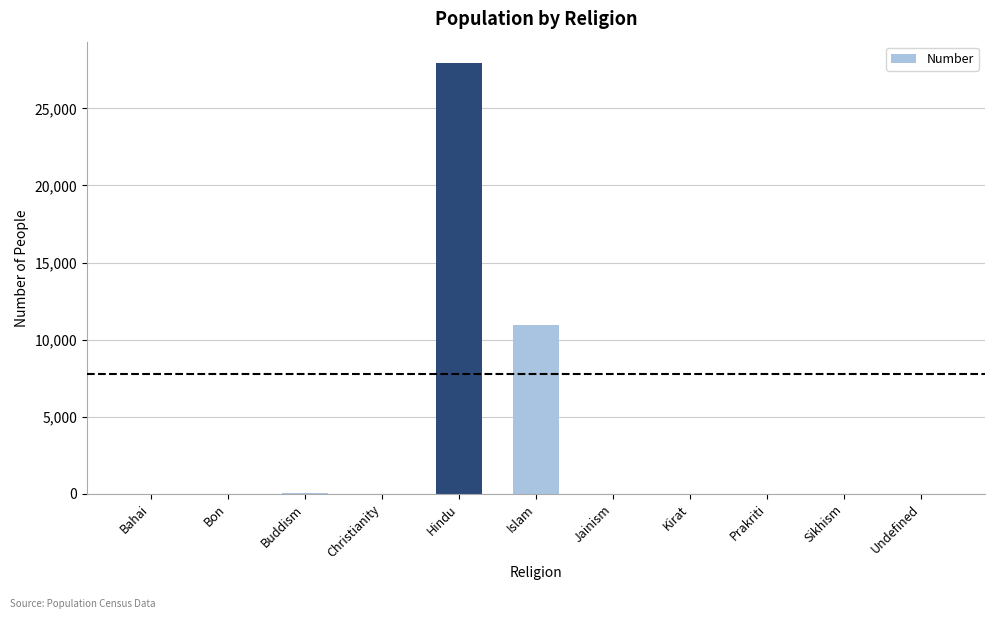

The chart shows a value of 13422 at Bahai. True or false?

False